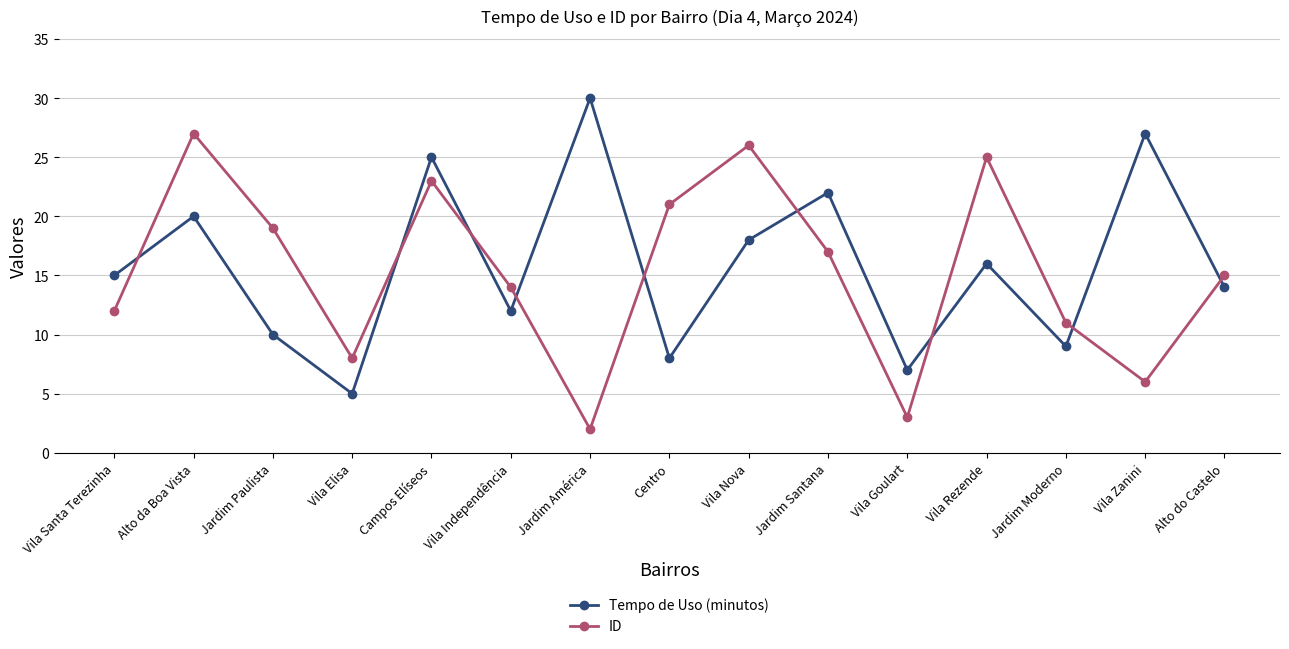

List the series in order of their peak value, lowest first.

ID, Tempo de Uso (minutos)